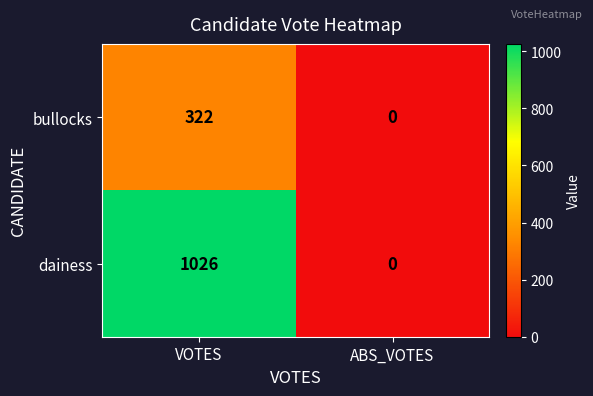

What is the total value across all series at VOTES?

1348